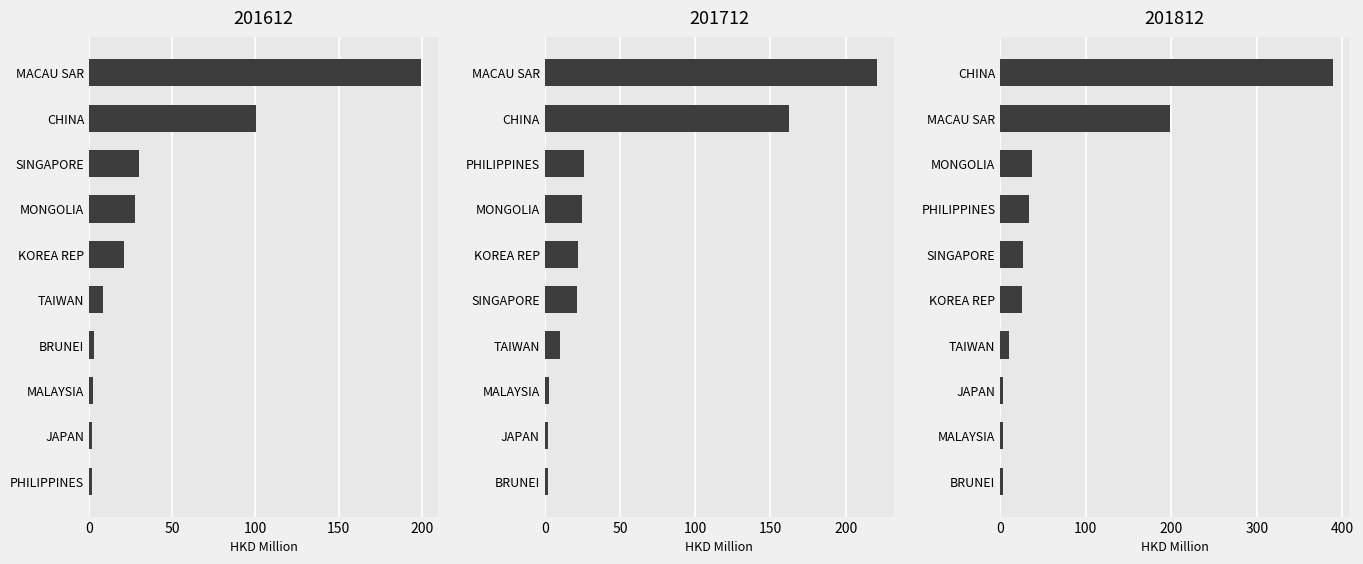

What is the difference between the highest and lowest values at MONGOLIA?

12.2